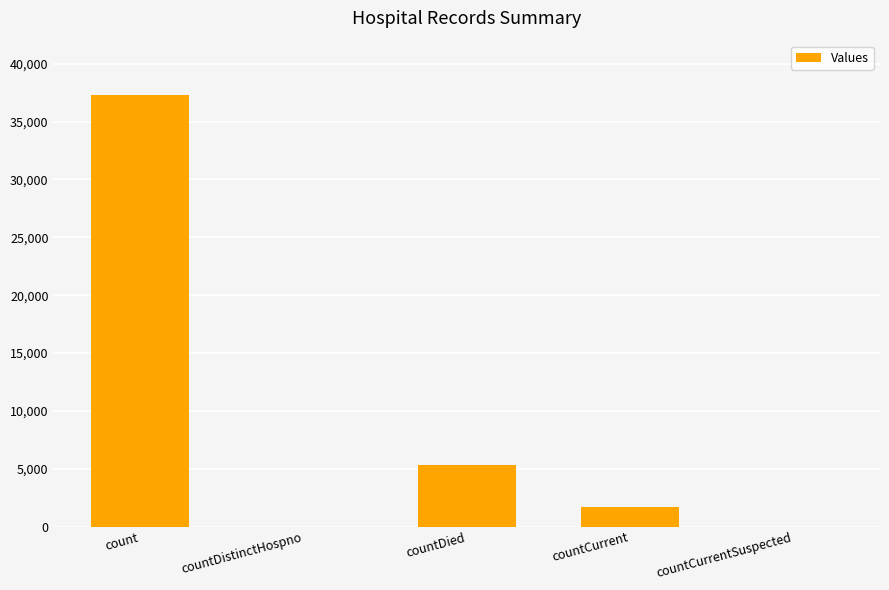

The value at count is 56505. True or false?

False